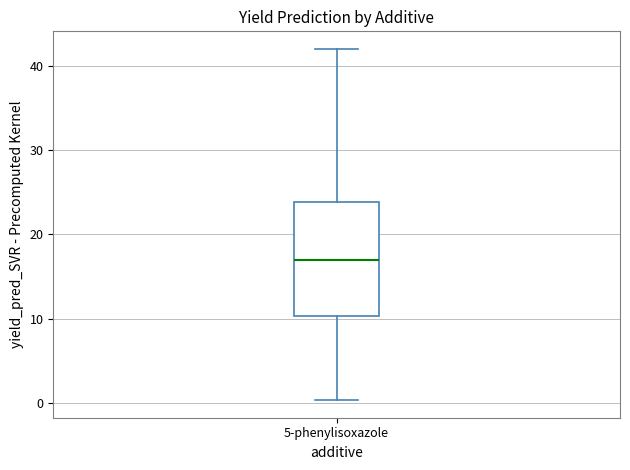

Read this box plot against the y-axis: the position of the median line, the range covered by the box, and the ends of both whiskers. The values are not printed on the chart, so give them approximately, as read against the axis.

median 17, box 10 to 24, whiskers 0 to 42